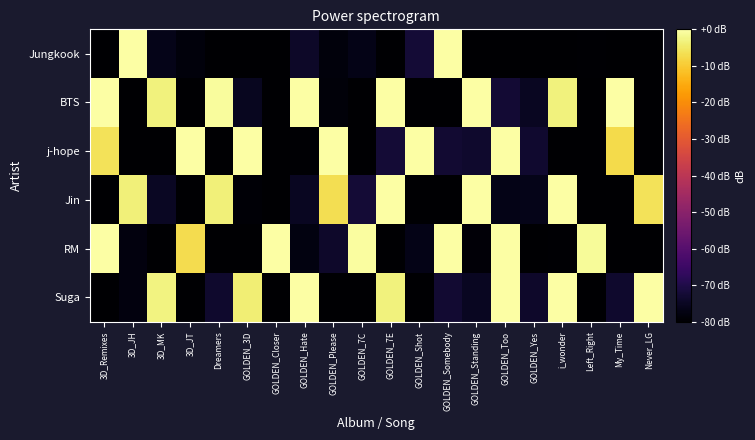

What is the difference between the highest and lowest values at Never_LG?

80.0